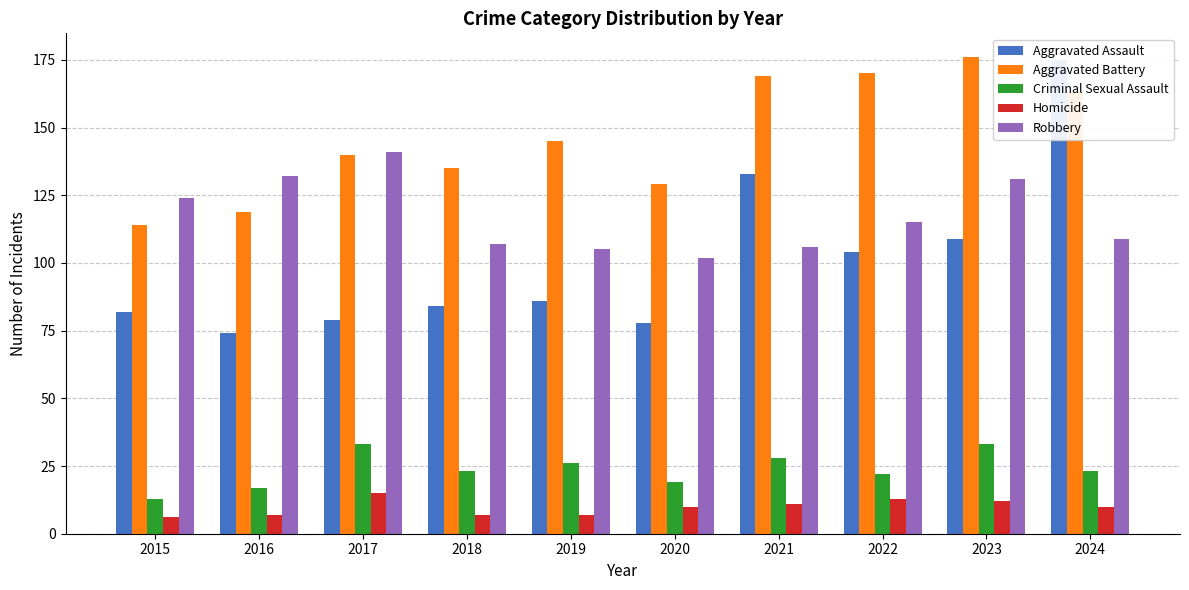

Reading left to right, transcribe all the data shown in this chart.

Aggravated Assault: 2015=82	2016=74	2017=79	2018=84	2019=86	2020=78	2021=133	2022=104	2023=109	2024=175
Aggravated Battery: 2015=114	2016=119	2017=140	2018=135	2019=145	2020=129	2021=169	2022=170	2023=176	2024=163
Criminal Sexual Assault: 2015=13	2016=17	2017=33	2018=23	2019=26	2020=19	2021=28	2022=22	2023=33	2024=23
Homicide: 2015=6	2016=7	2017=15	2018=7	2019=7	2020=10	2021=11	2022=13	2023=12	2024=10
Robbery: 2015=124	2016=132	2017=141	2018=107	2019=105	2020=102	2021=106	2022=115	2023=131	2024=109